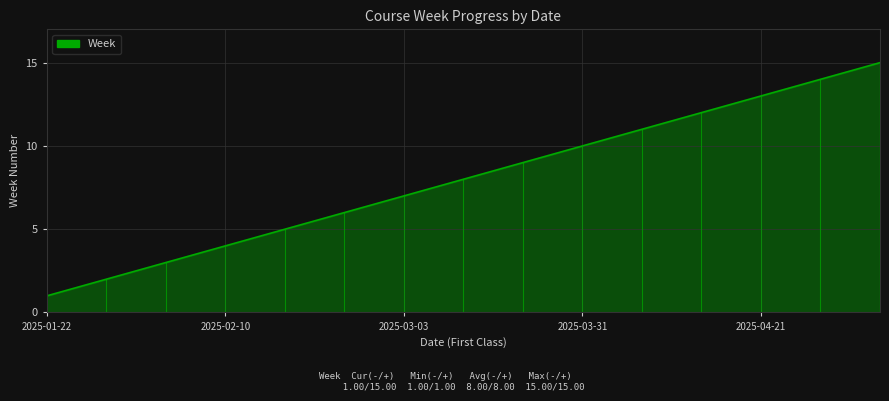

What is the maximum value shown in the chart?

15